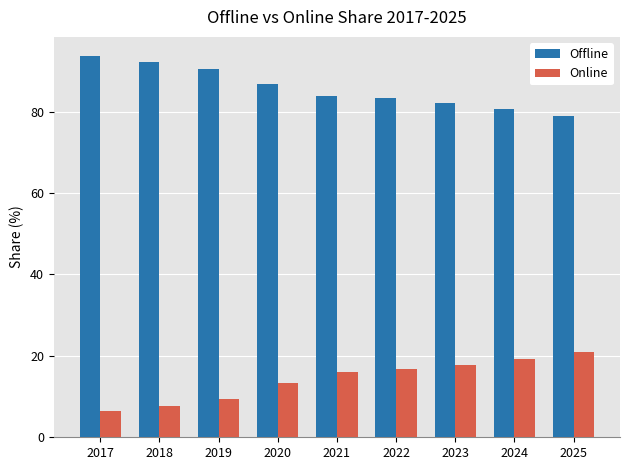

What is the value of the Offline bar at the 2nd from the left?

92.2